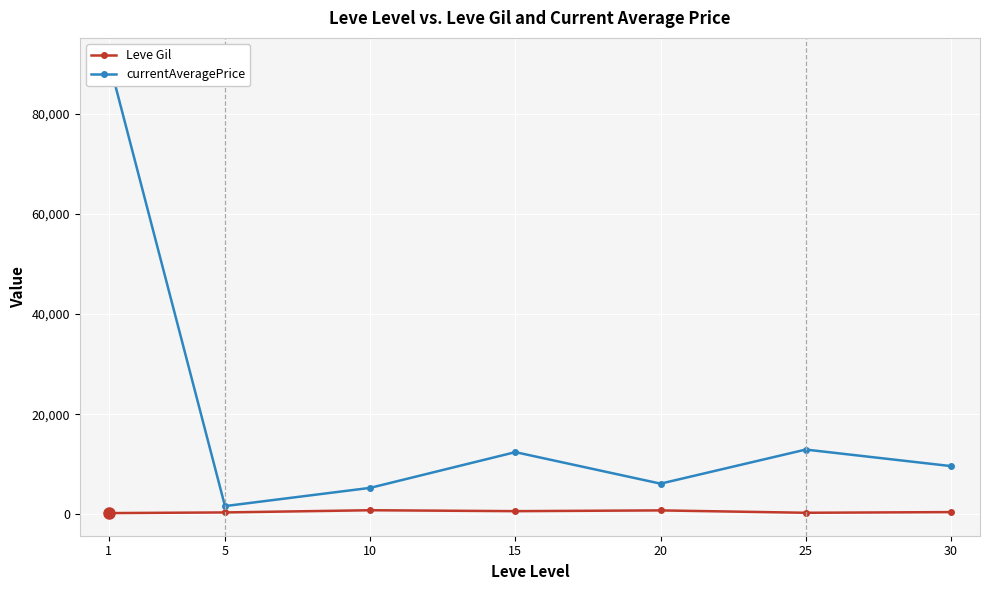

Does the chart display data point markers on the line(s)?

Yes